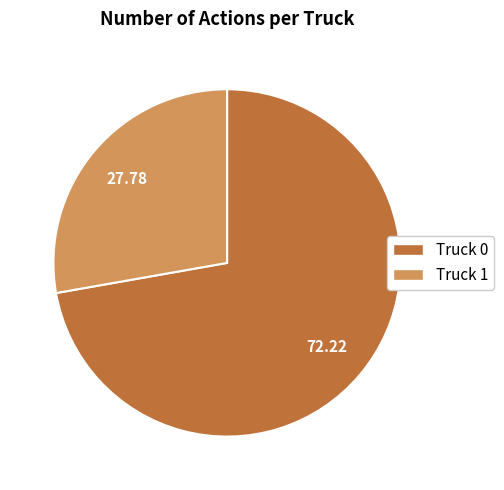

Which category has the smallest portion of the pie?

Truck 1